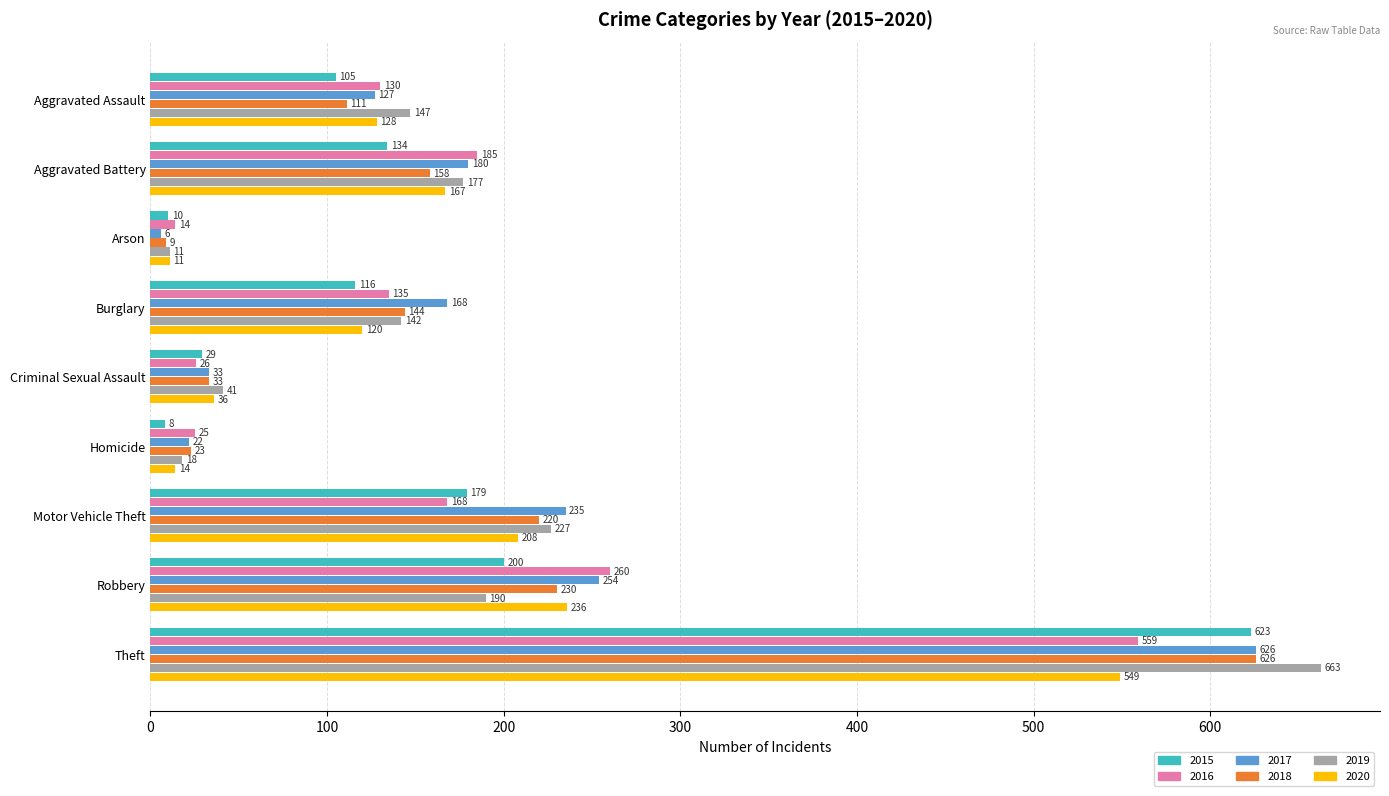

Is it true that 2017 equals 6 at Arson?

True